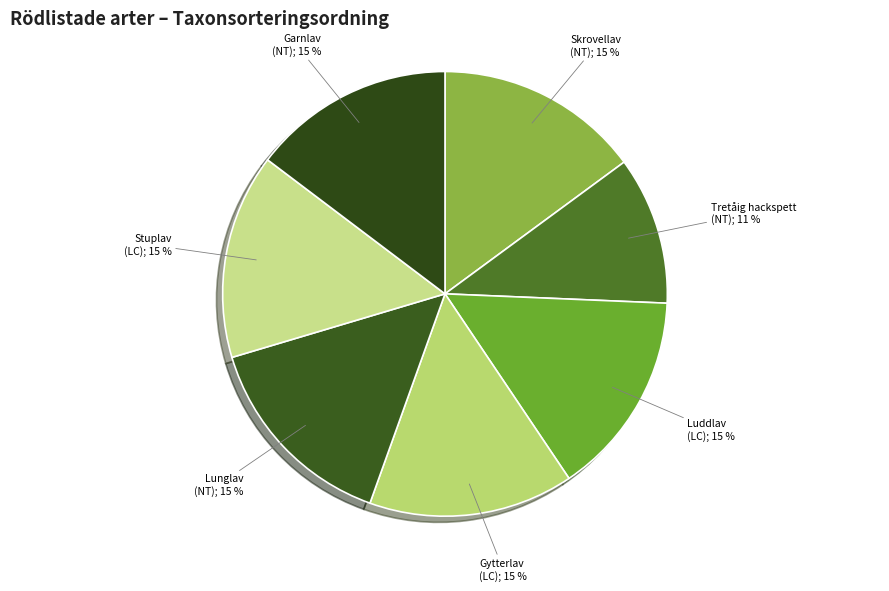

How many segments does this pie chart have?

7